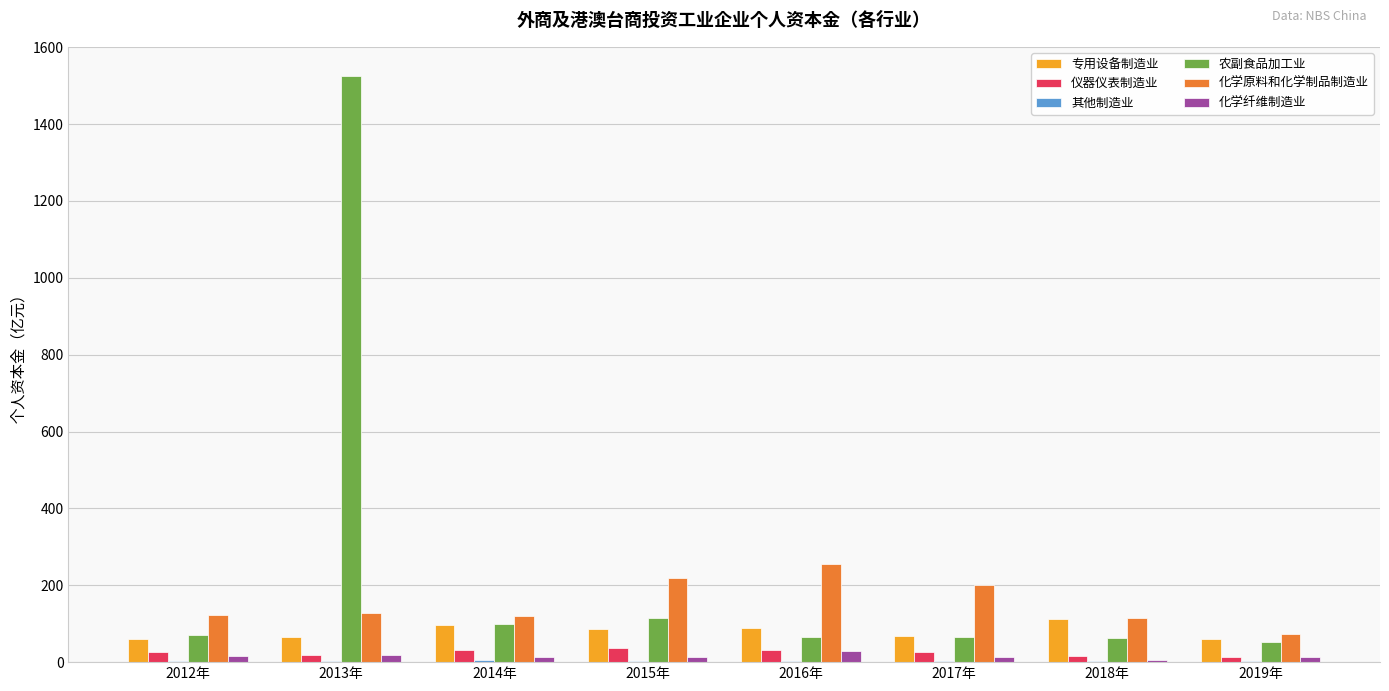

What is the sum of all 农副食品加工业 values?

2054.4